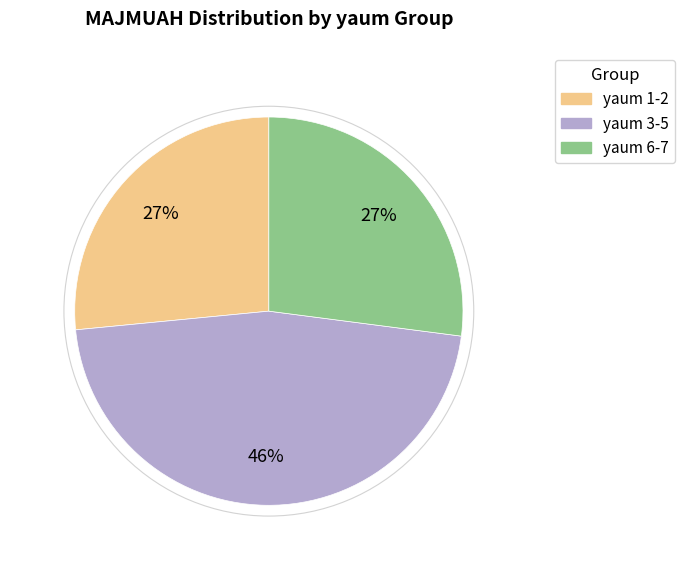

To the nearest percent, what is the combined percentage of yaum 1-2 and yaum 3-5?

73%